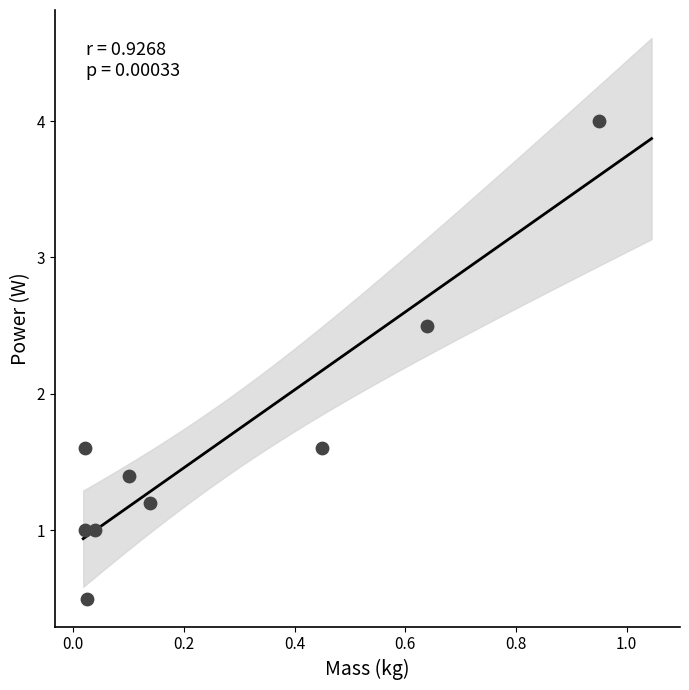

What is the range of Y values (max minus min)?

3.5